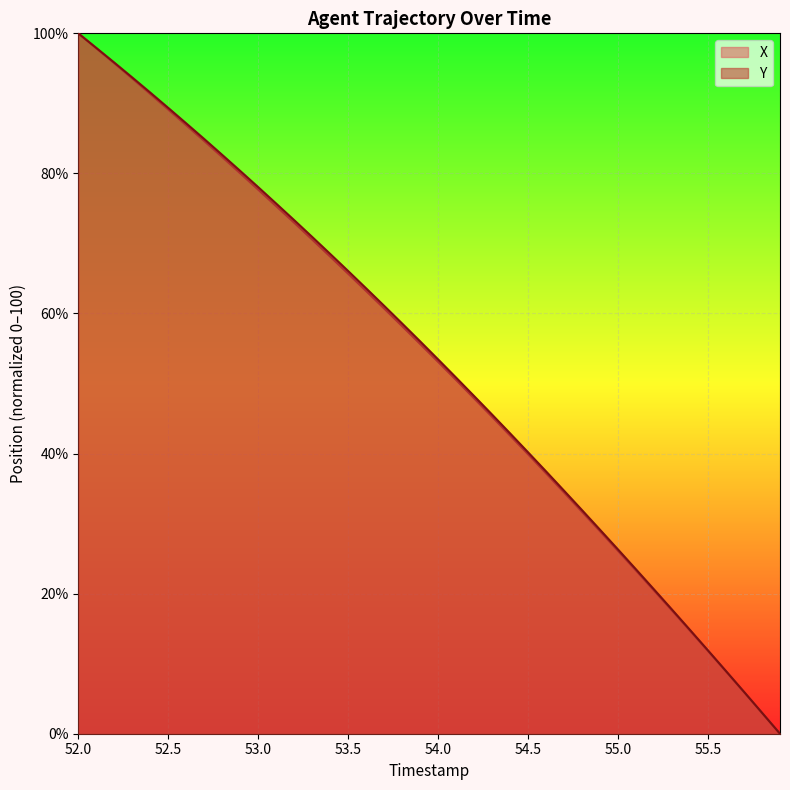

What is the average value of the X series?

52.8